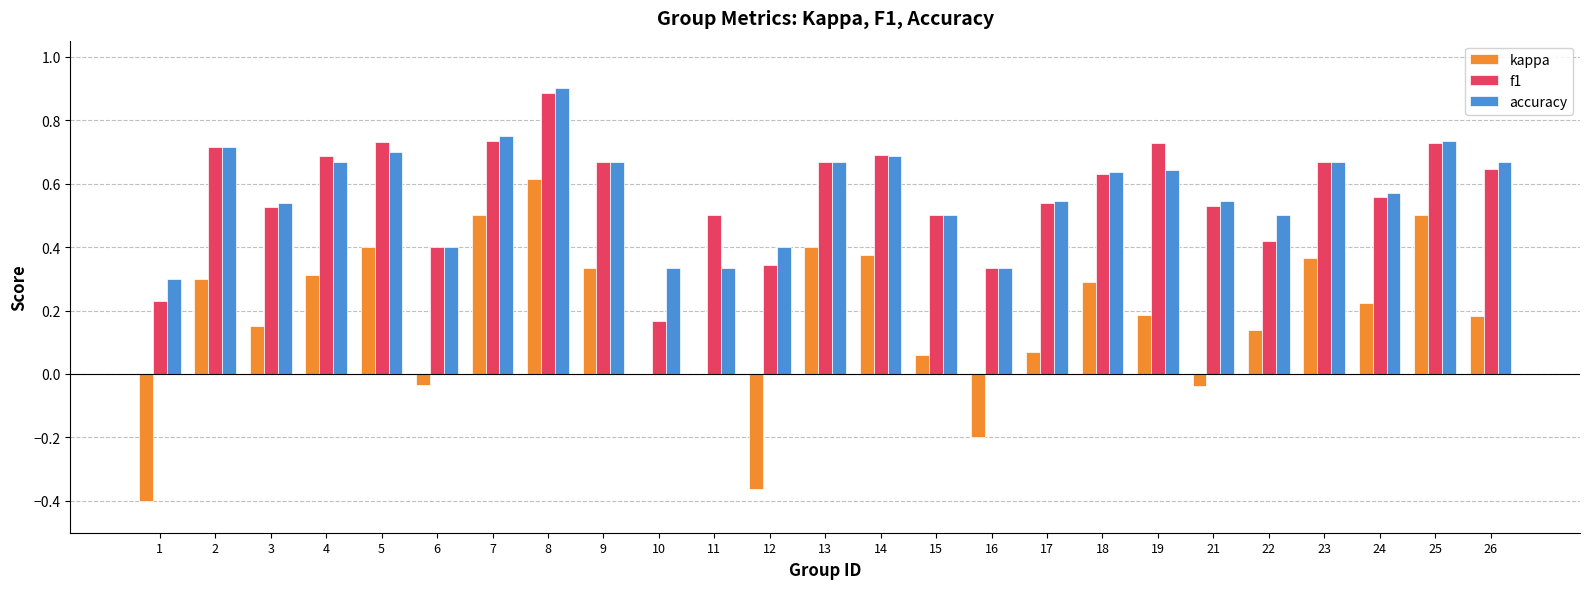

Where is accuracy nearest to the value 0?

1